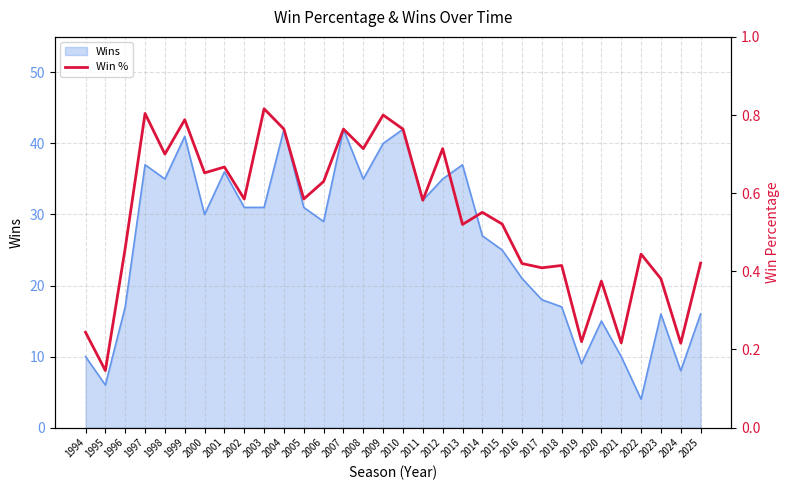

List the labels in order of value, smallest first.

1995, 2024, 2021, 2019, 1994, 2020, 2023, 2017, 2018, 2016, 2025, 2022, 1996, 2013, 2015, 2014, 2011, 2002, 2005, 2006, 2000, 2001, 1998, 2008, 2012, 2004, 2007, 2010, 1999, 2009, 1997, 2003